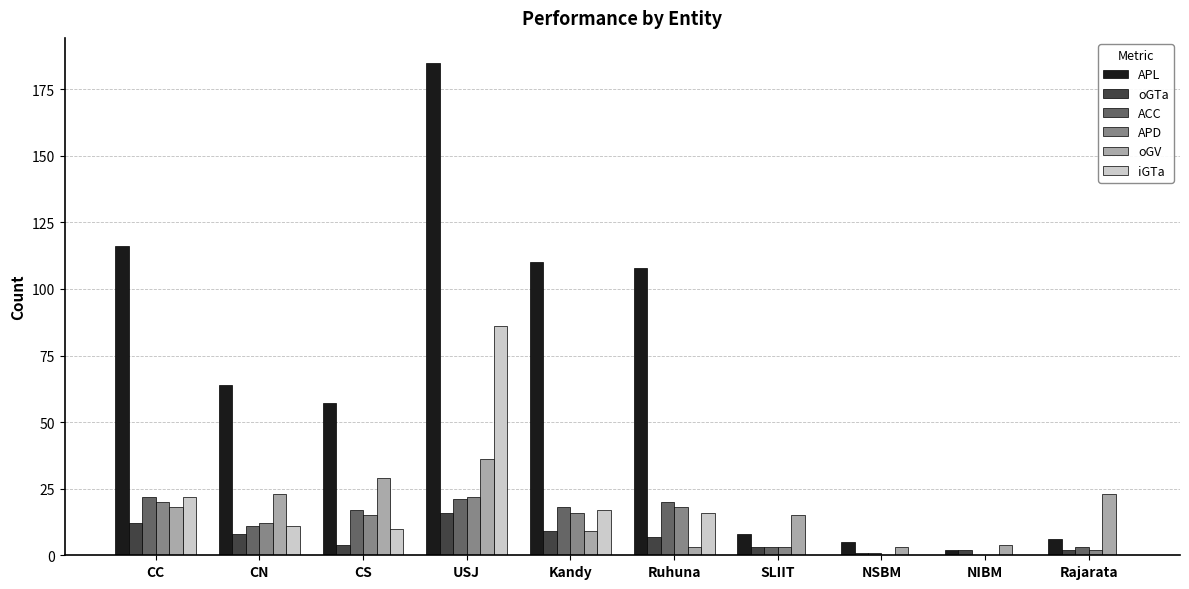

Which series changed the most between CS and Ruhuna?

APL